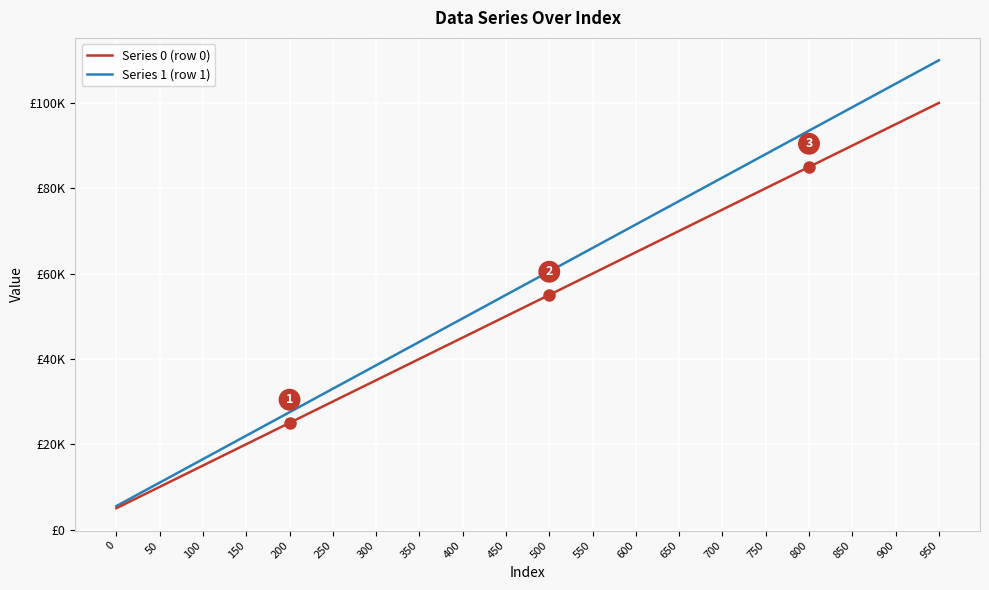

Does the chart display data point markers on the line(s)?

No